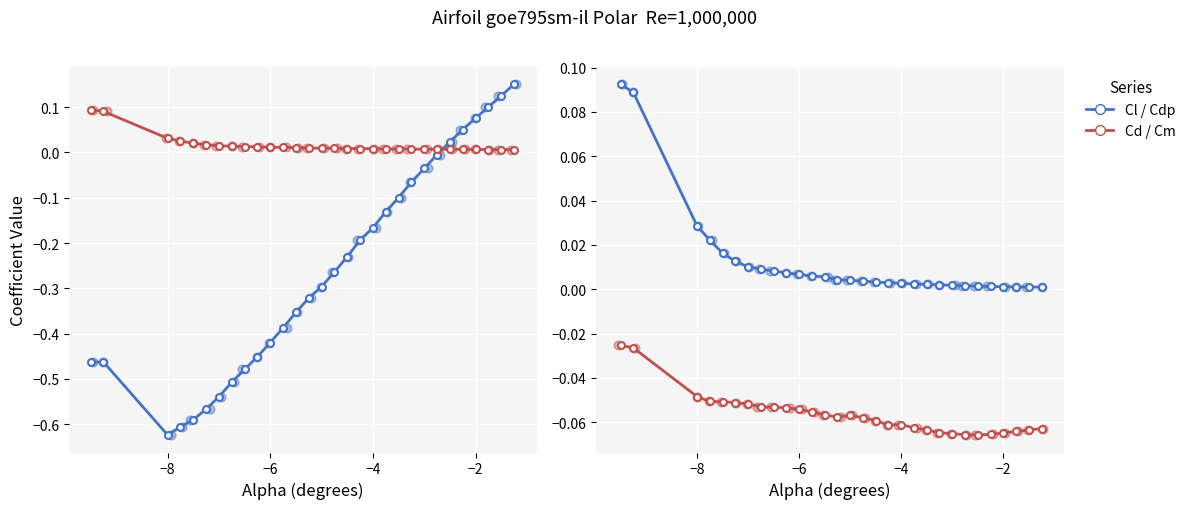

Which series reaches the minimum Y coordinate?

Cl